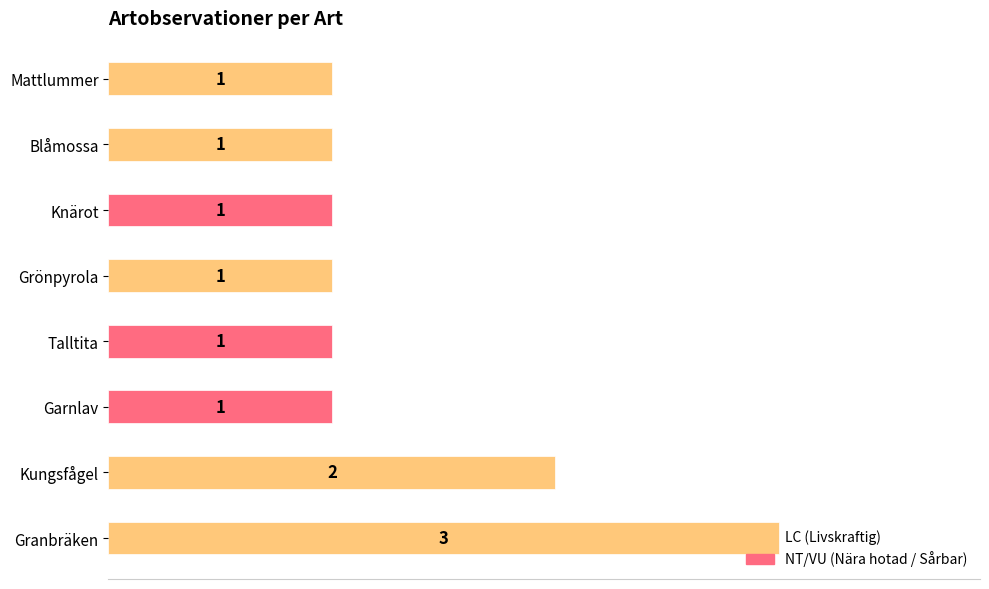

What is the ratio of the value at Kungsfågel to the value at Talltita?

2.0